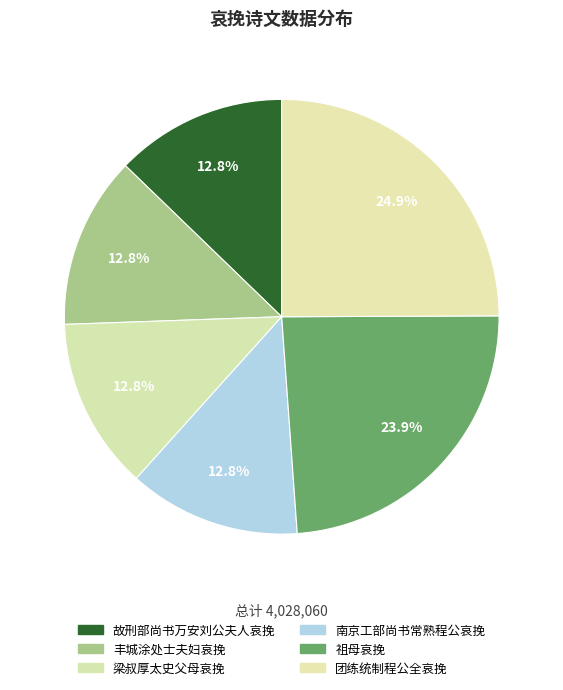

How many segments does this pie chart have?

6